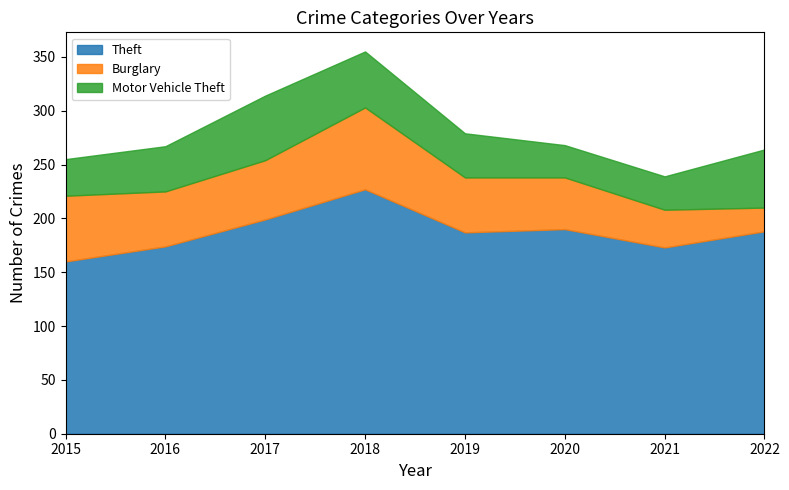

What is the difference between the second highest and second lowest values in the Theft series?

26